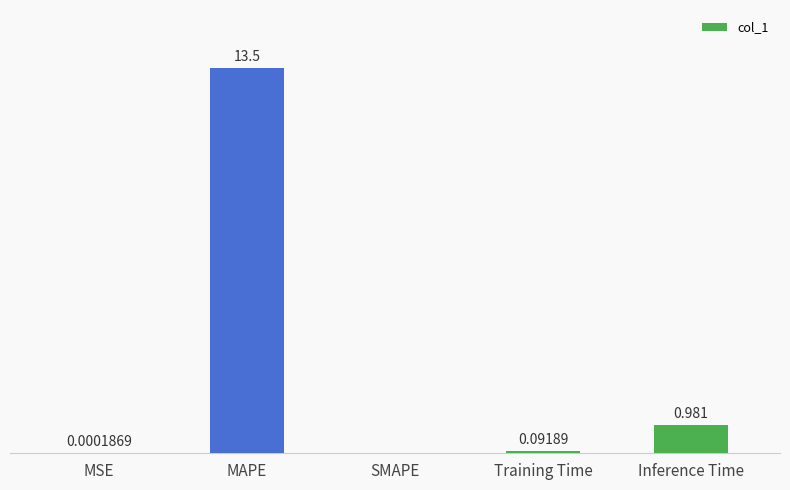

Where is the data nearest to the value 6?

Inference Time